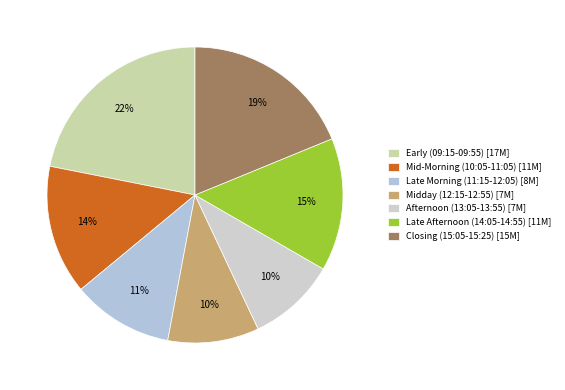

Count the number of slices in the pie.

7